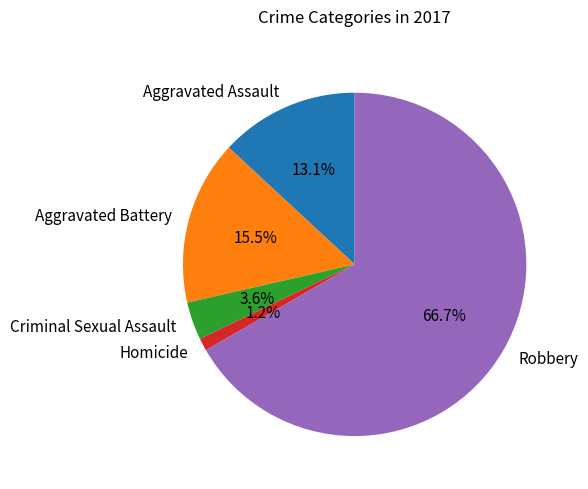

The Criminal Sexual Assault slice represents 11% of the pie. True or false?

False